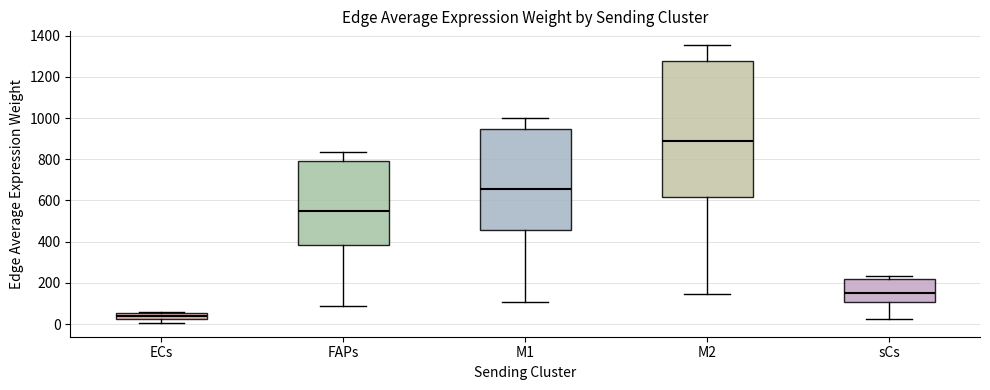

Which box's median line is the highest?

M2